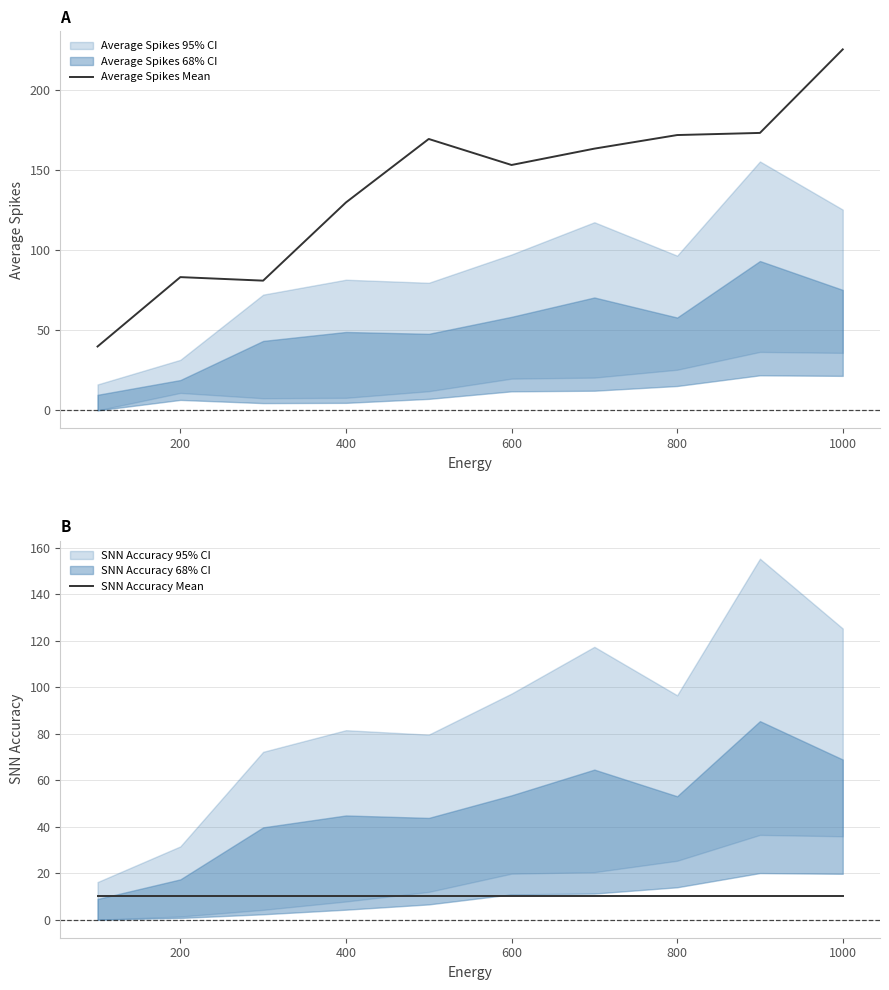

Does the chart display data point markers on the line(s)?

No